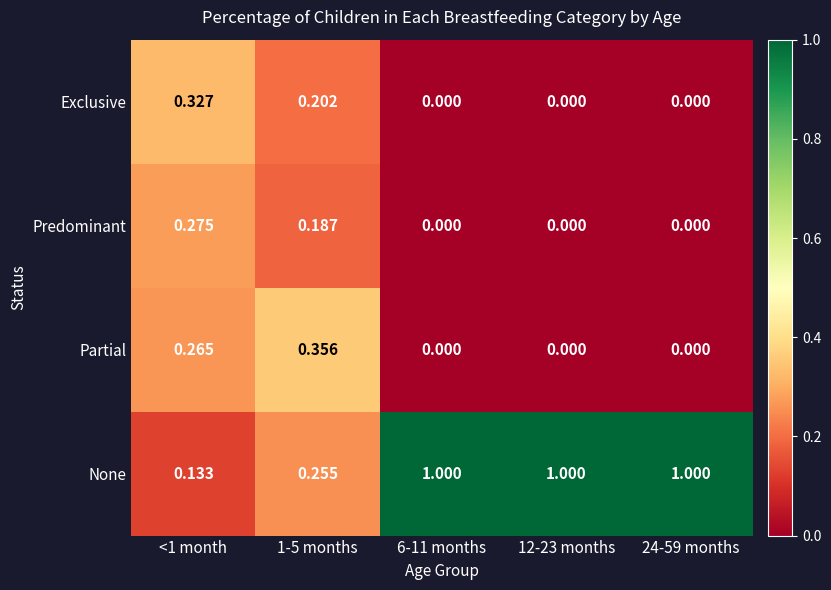

Rank the series by their maximum value, from lowest to highest.

Predominant, Exclusive, Partial, None